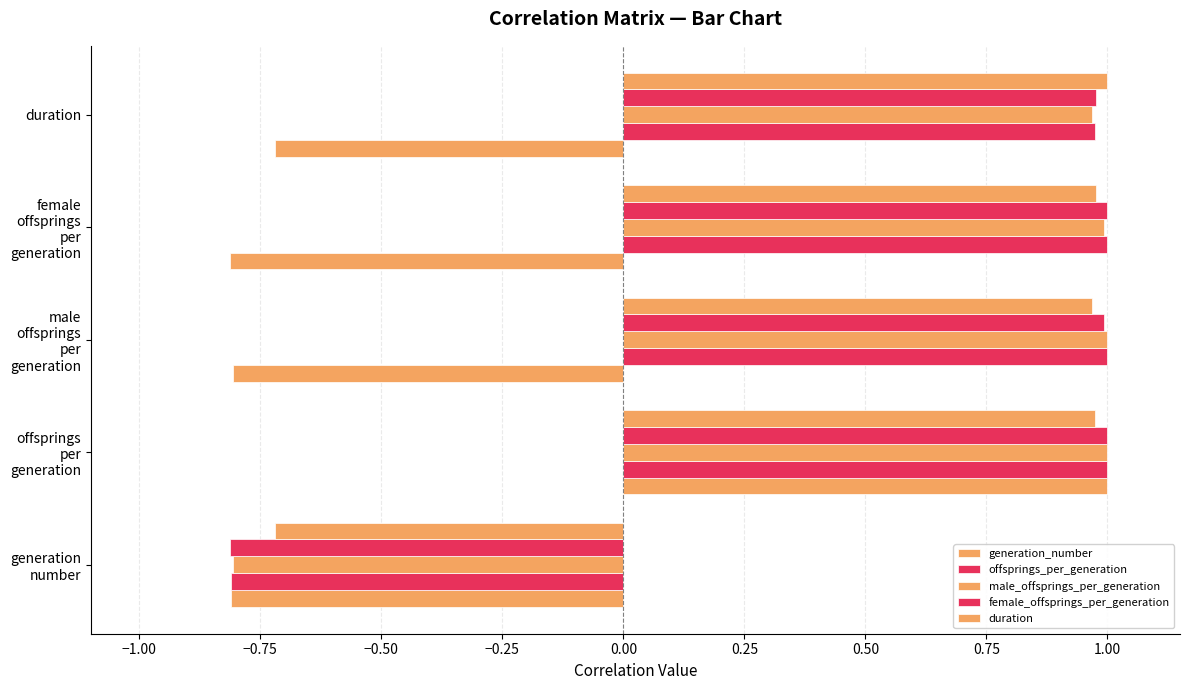

What is the greatest value displayed?

1.0